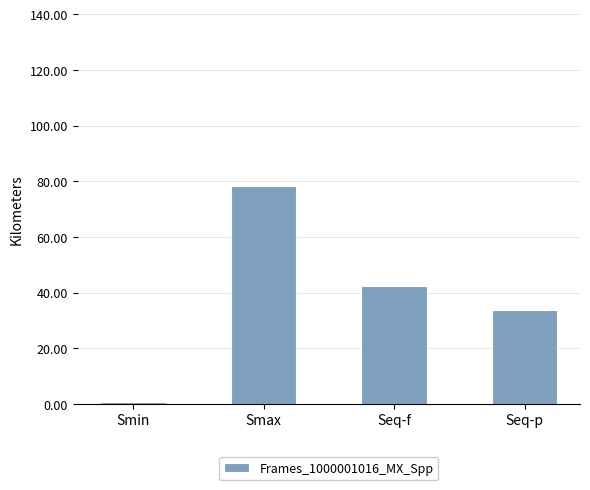

Reading left to right, transcribe all the data shown in this chart.

Smin=0.7	Smax=78.4	Seq-f=42.5	Seq-p=33.8